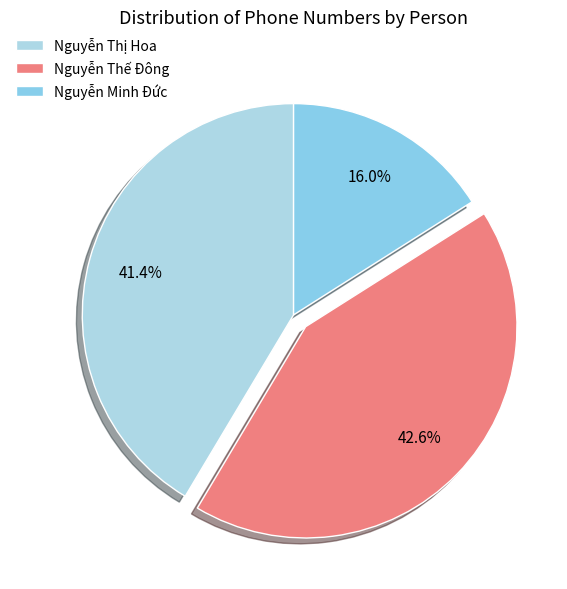

The Nguyễn Thế Đông slice represents 37% of the pie. True or false?

False